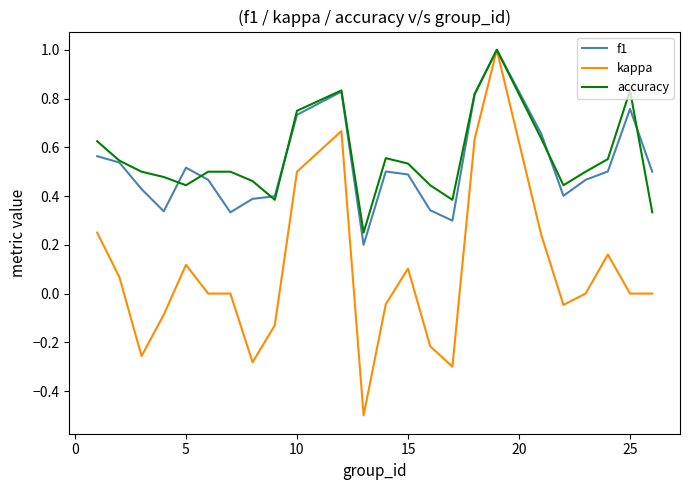

Which series has the largest range (max minus min)?

kappa